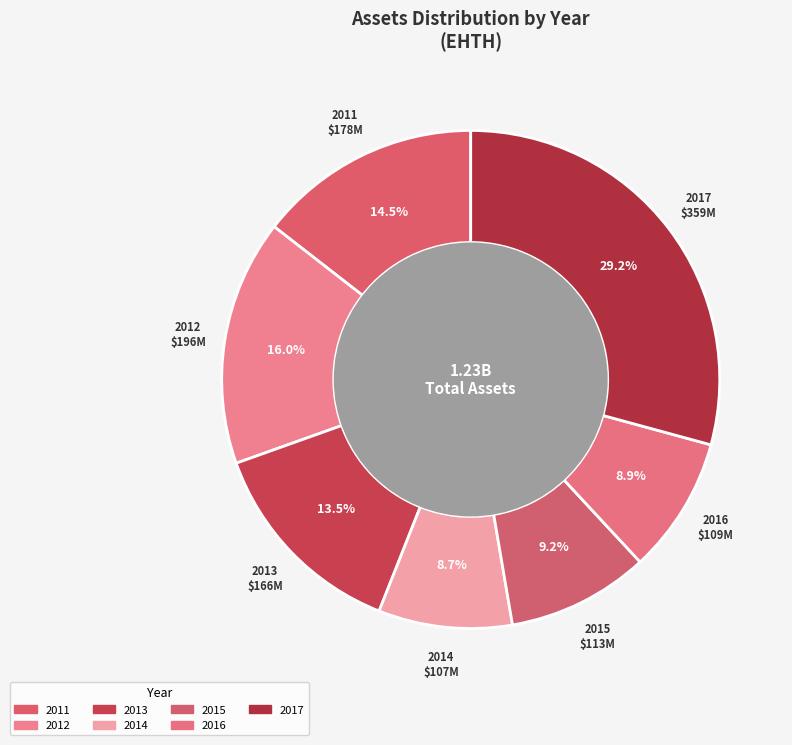

Does 2011 account for over 50% of the chart?

No